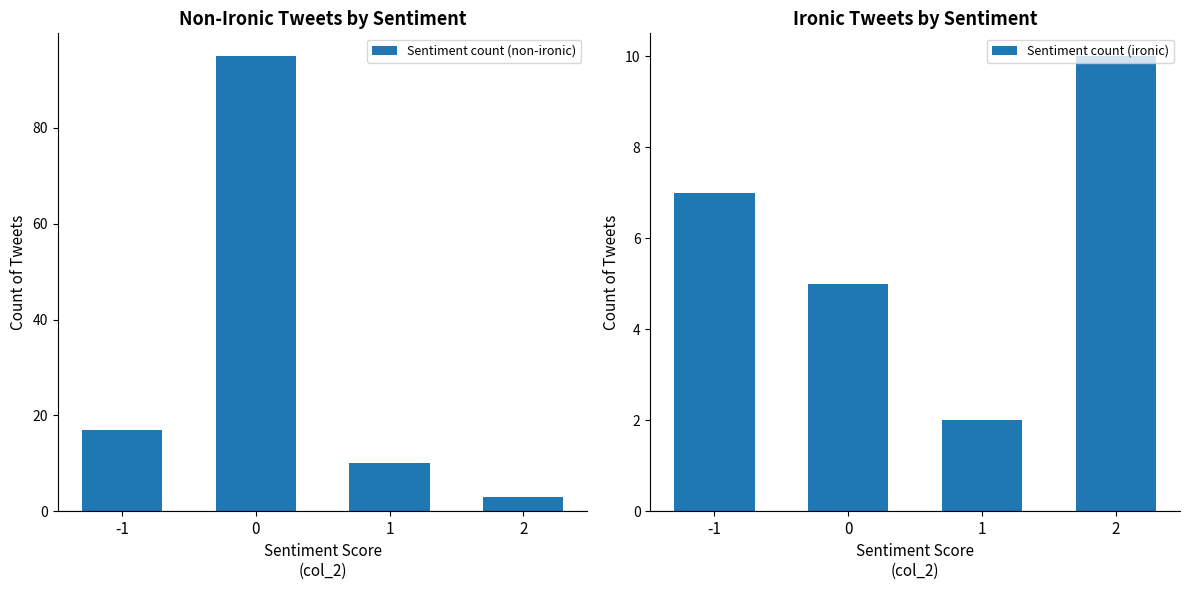

Rank the series at 2 from highest to lowest value.

Sentiment count (ironic), Sentiment count (non-ironic)